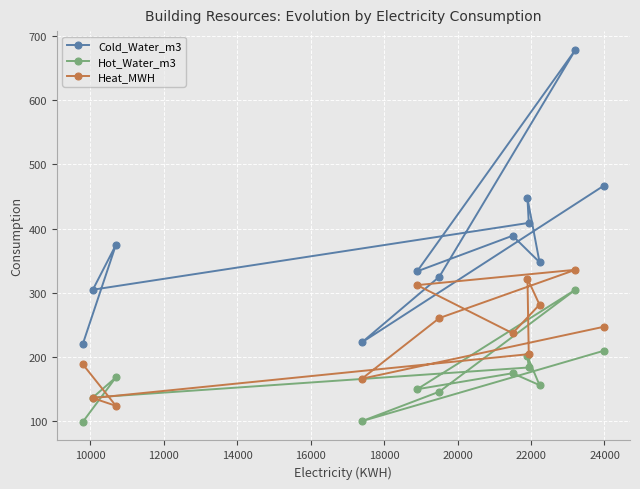

What is the greatest value displayed?

678.7